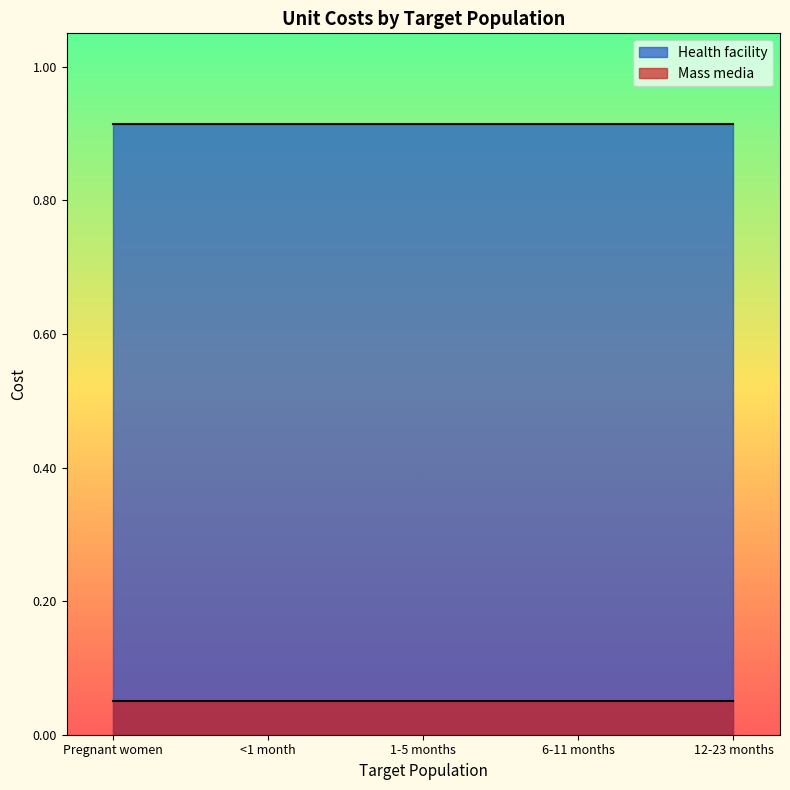

At how many categories does at least one series exceed 0?

5